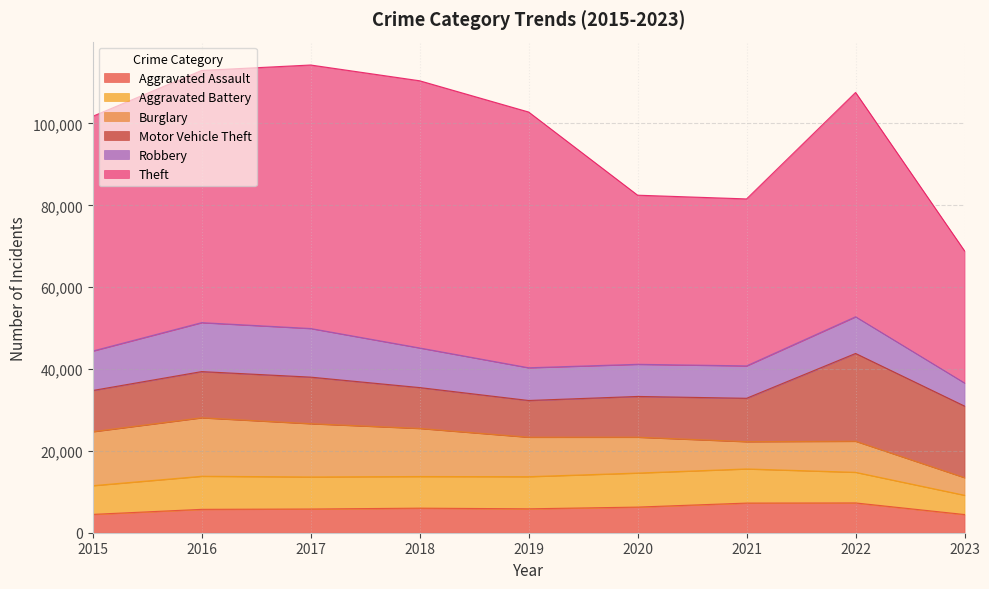

Count the number of data series in this chart.

6